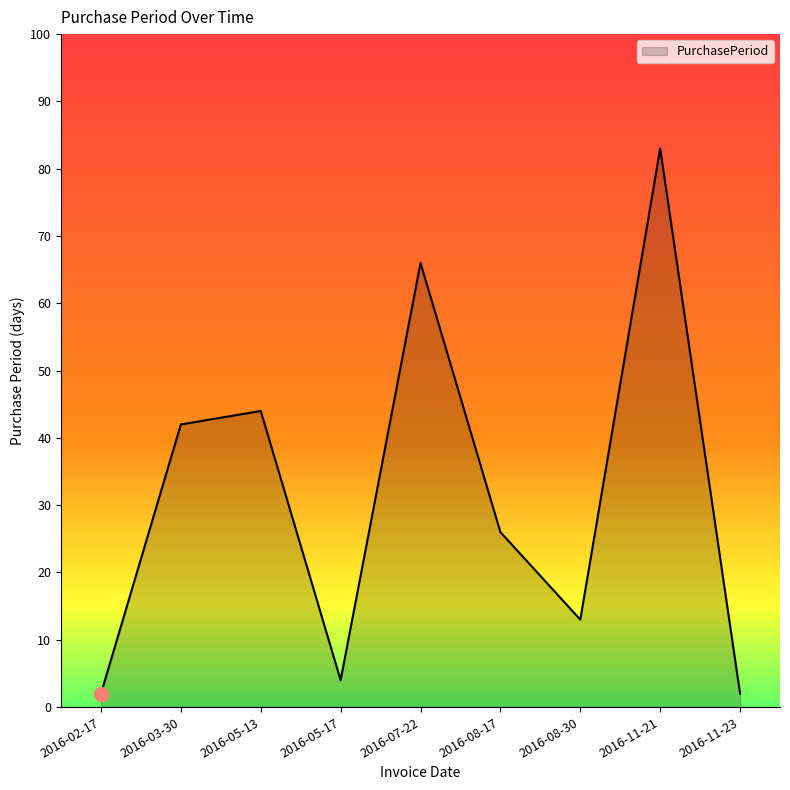

Where is the first local minimum?

2016-05-17